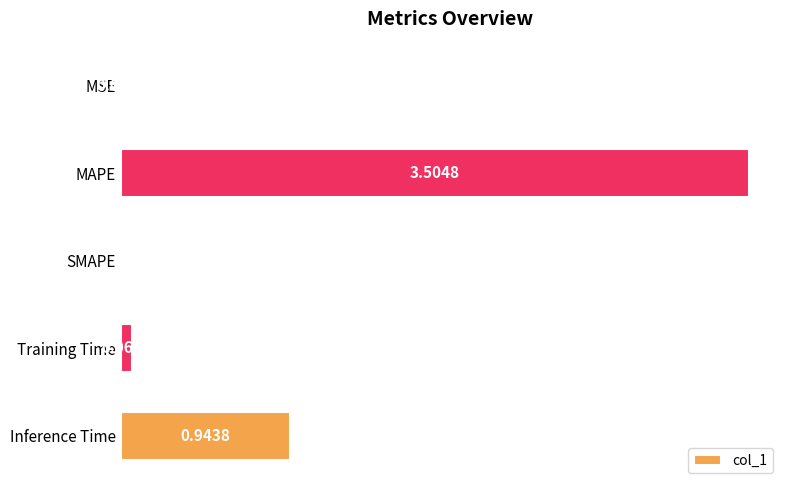

At which label is the value closest to 1?

Inference Time